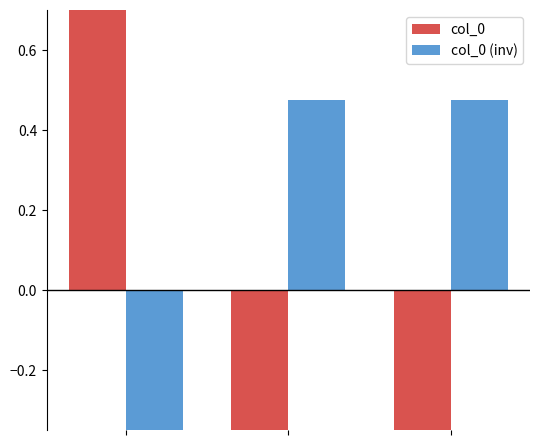

What is the value of the col_0 (inv) bar at the 3rd from the left?

0.5